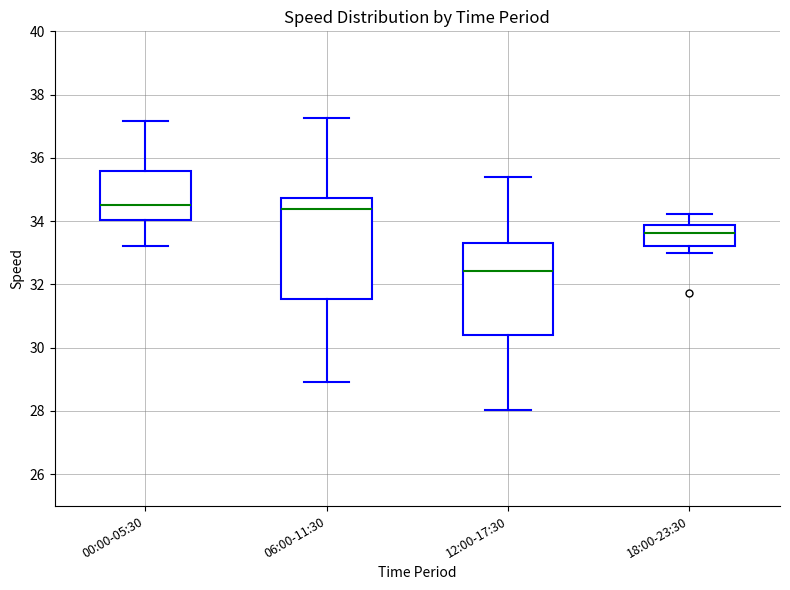

Reading left to right, transcribe this box plot: for each box, give where its median line is, the range the box spans, and where its two whiskers end, as read against the y-axis. The values are not printed on the chart, so give them approximately, as read against the axis.

00:00-05:30: median 34.6, box 34.0 to 35.6, whiskers 33.2 to 37.2
06:00-11:30: median 34.4, box 31.6 to 34.8, whiskers 29.0 to 37.2
12:00-17:30: median 32.4, box 30.4 to 33.4, whiskers 28.0 to 35.4
18:00-23:30: median 33.6, box 33.2 to 33.8, whiskers 33.0 to 34.2